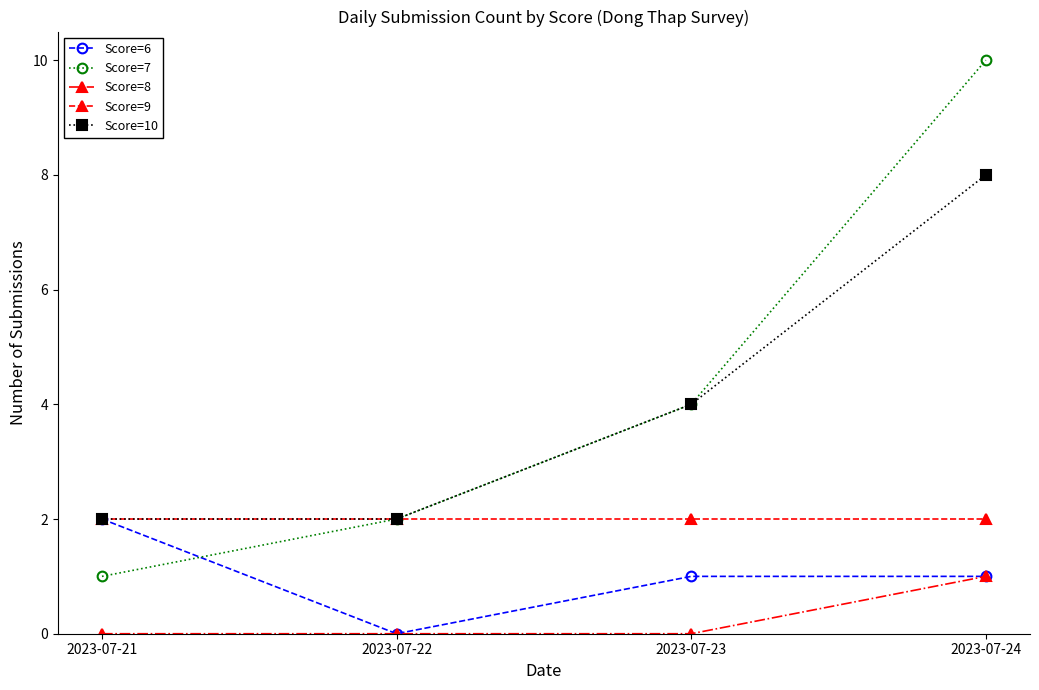

At which category is the sum across all series the highest?

2023-07-24